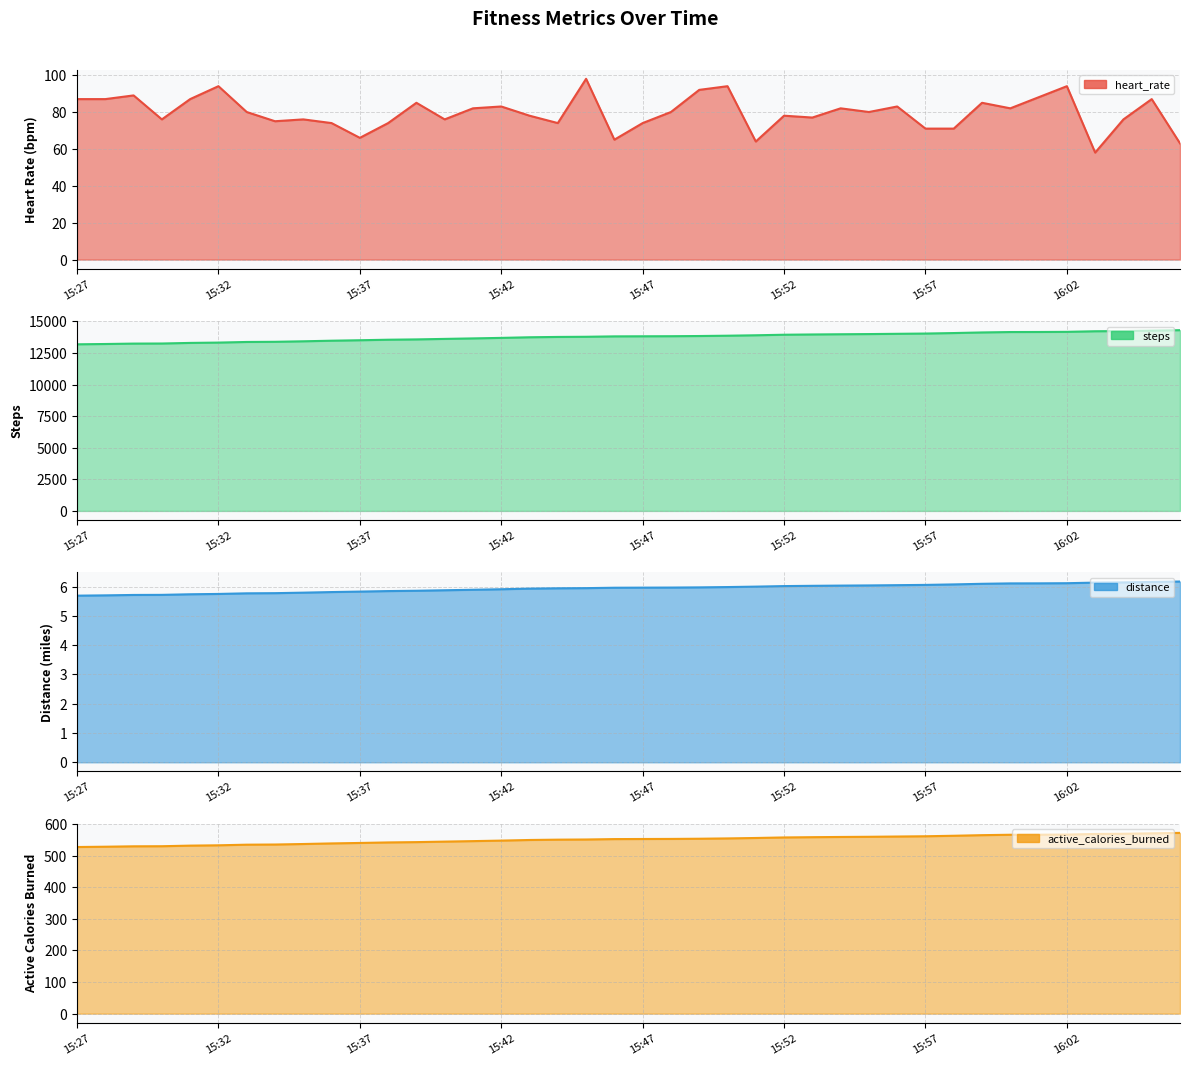

Which category has the highest value across all series?

16:06